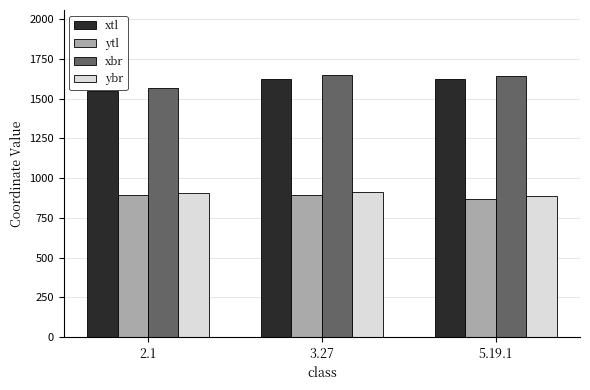

How many bars are there in each group?

4